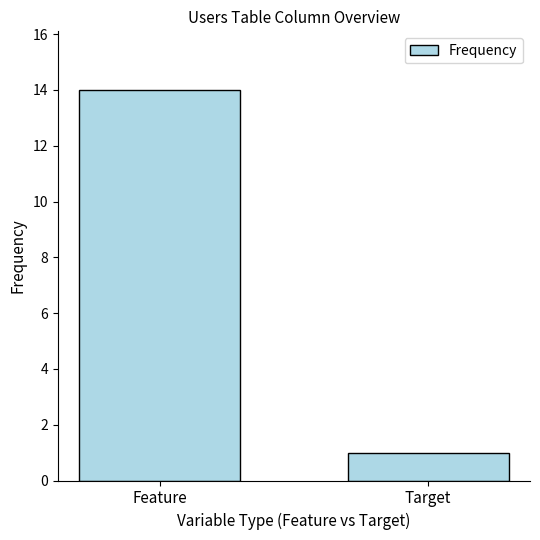

Between Target and Feature, which is larger?

Feature